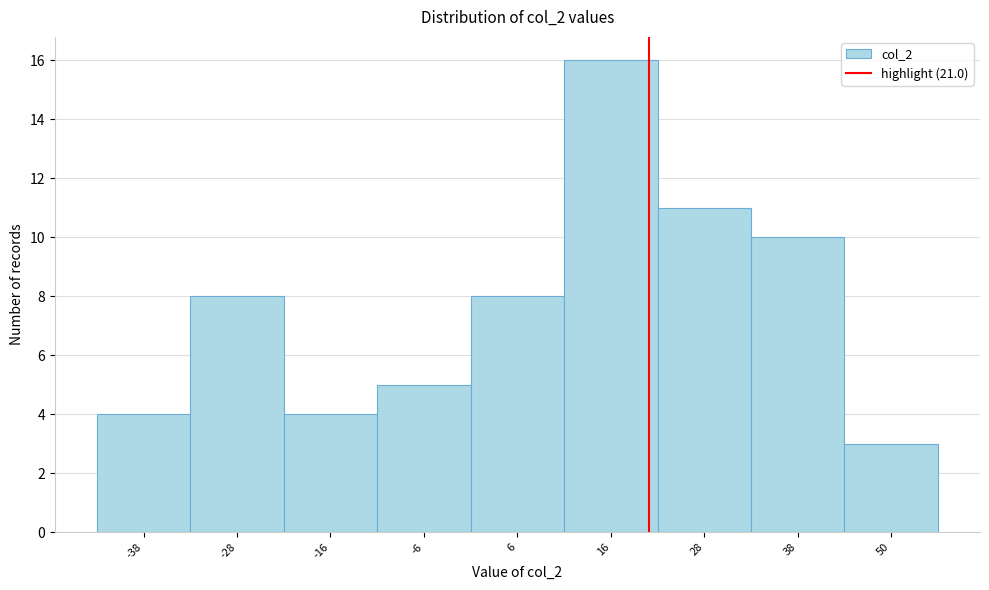

What is the height of the bar covering 22 to 33 on the x-axis? Neither the bar edges nor the heights are printed on the chart, so give them approximately, as read against the axes.

11